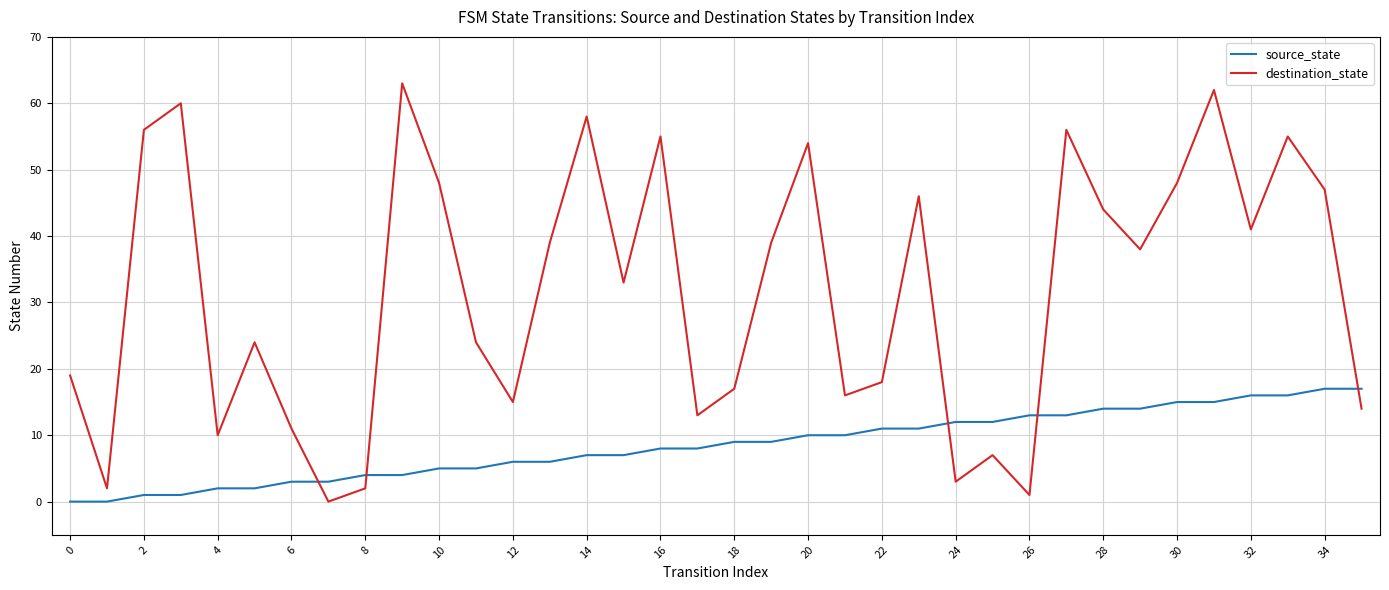

What is the difference between the maximum and minimum values in the source_state series?

17